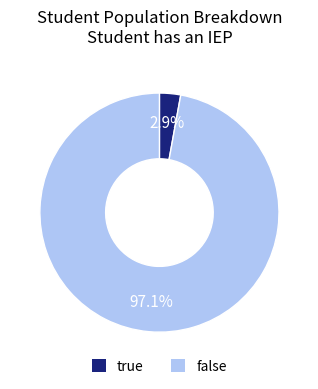

How many slices are in this pie chart?

2